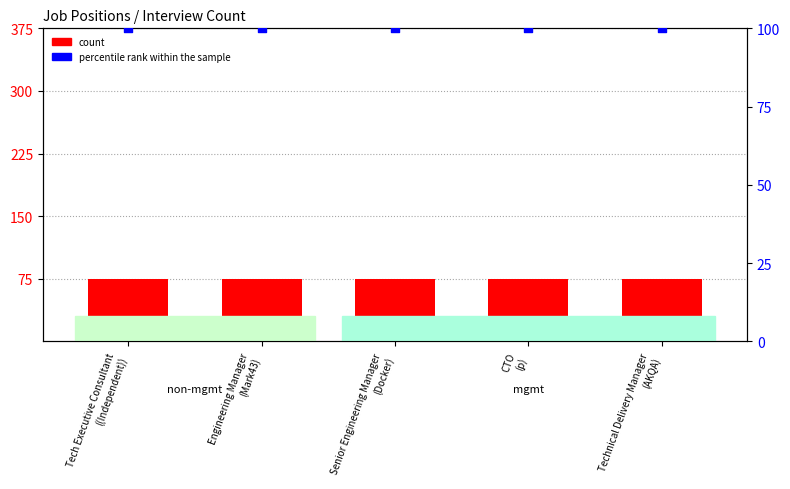

Which series has the widest spread of Y values?

count